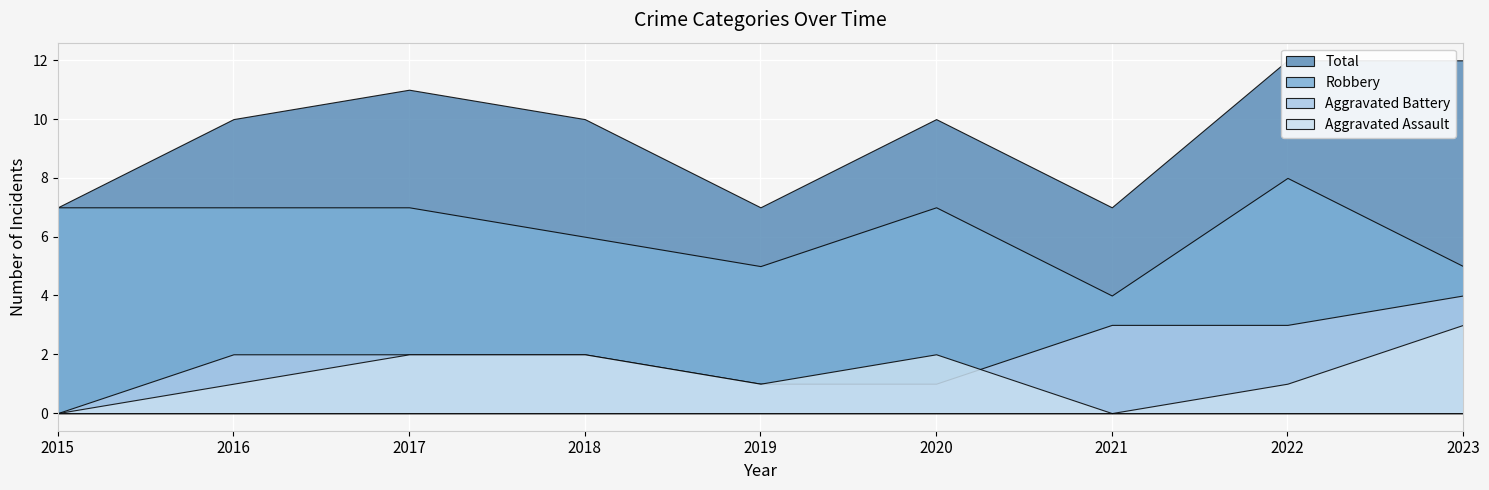

Reading left to right, what are all the values shown in this chart?

Aggravated Assault: 0	1	2	2	1	2	0	1	3
Aggravated Battery: 0	2	2	2	1	1	3	3	4
Robbery: 7	7	7	6	5	7	4	8	5
Total: 7	10	11	10	7	10	7	12	12